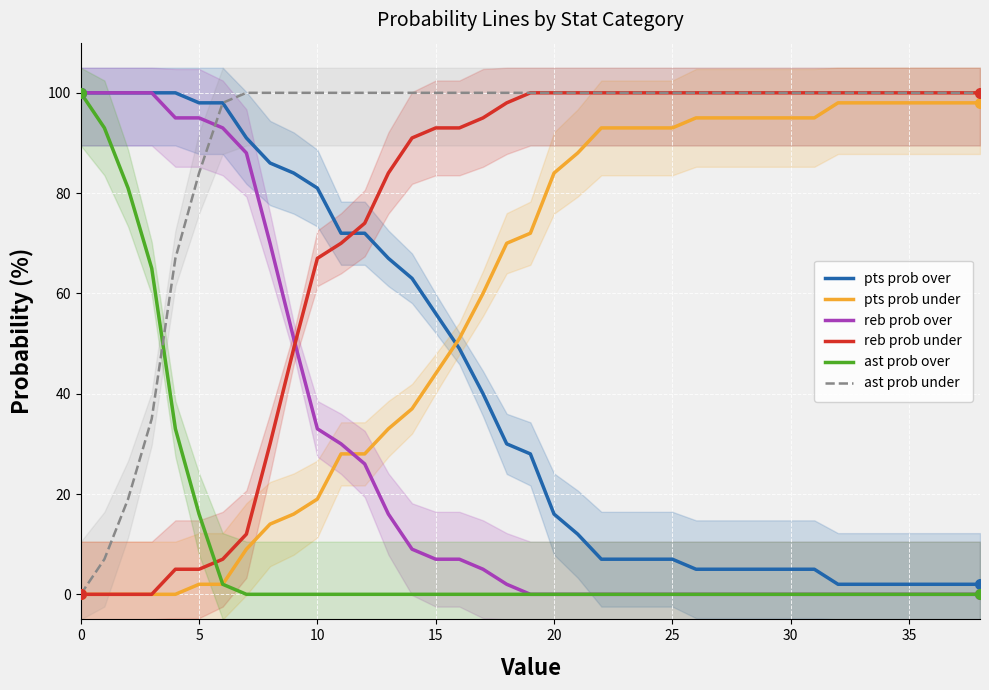

What is the spread (max minus min) of values at 37?

100